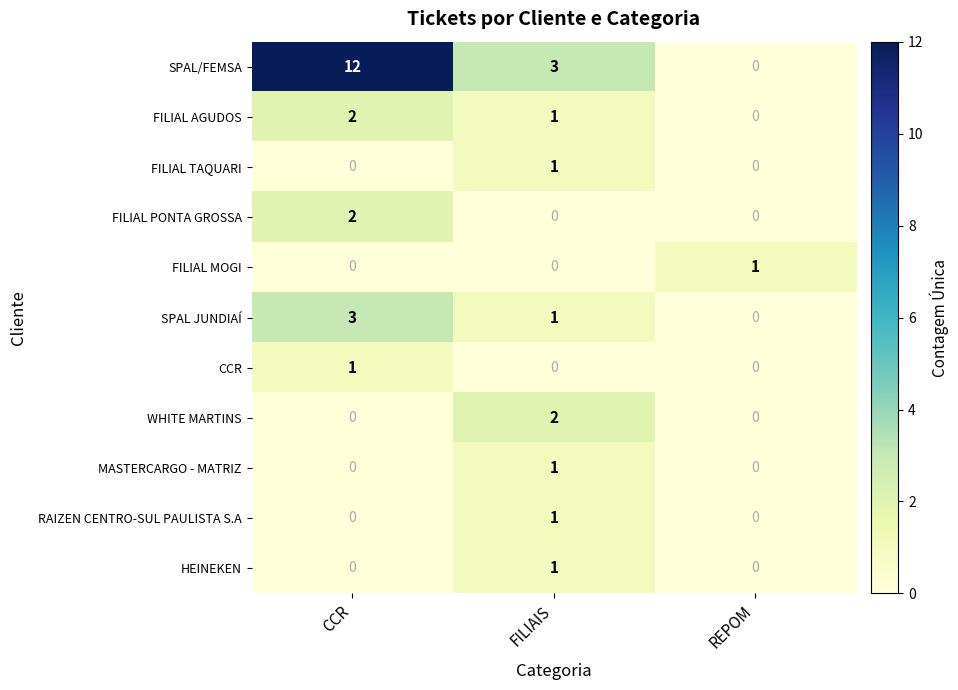

What is the difference between the SPAL/FEMSA values at CCR and REPOM?

12